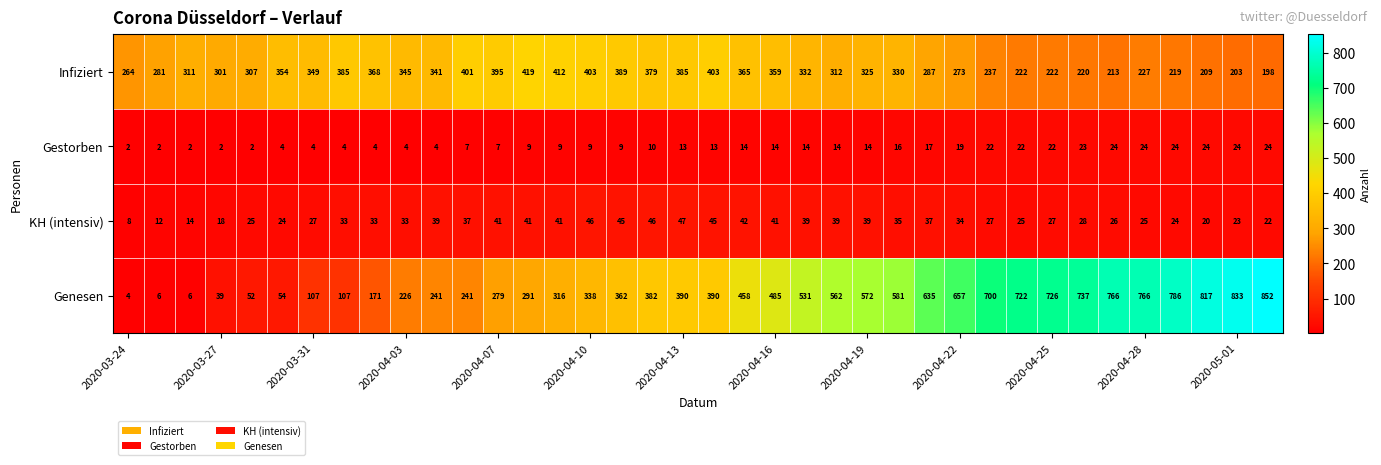

How many data points does each series have?

38